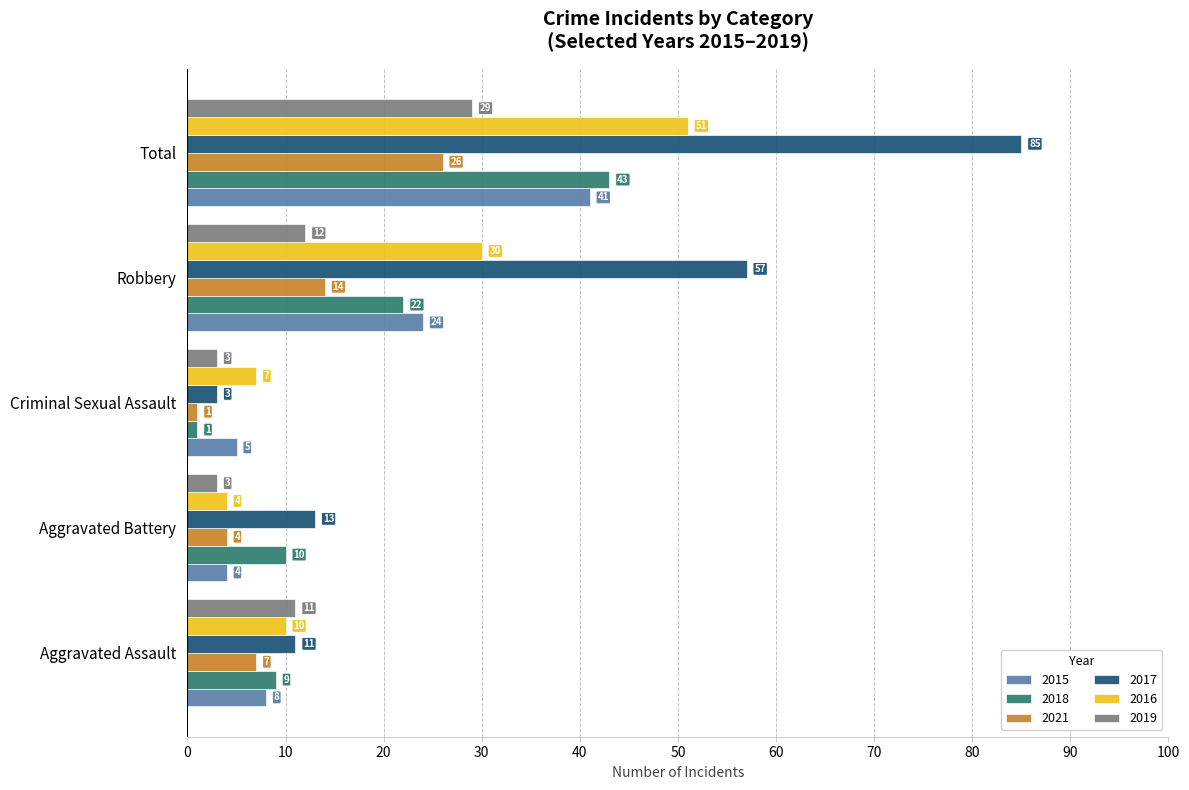

What is the difference between the maximum and minimum values in the 2021 series?

25